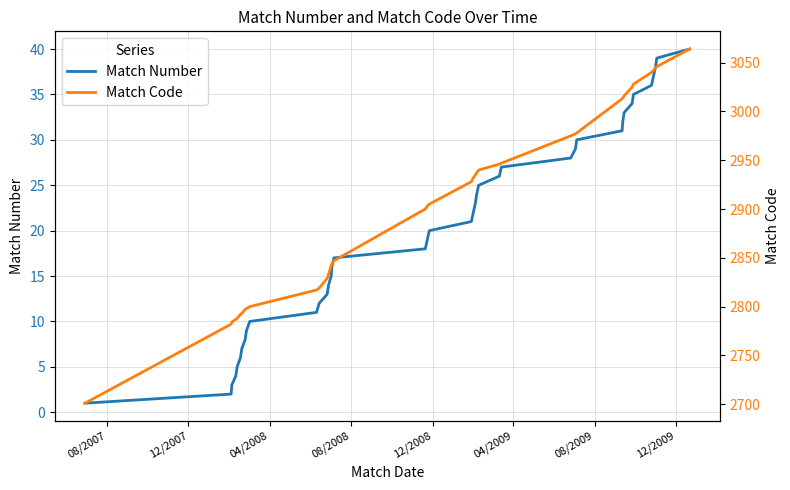

True or false: Match Code has more than 0 interior local peaks.

False